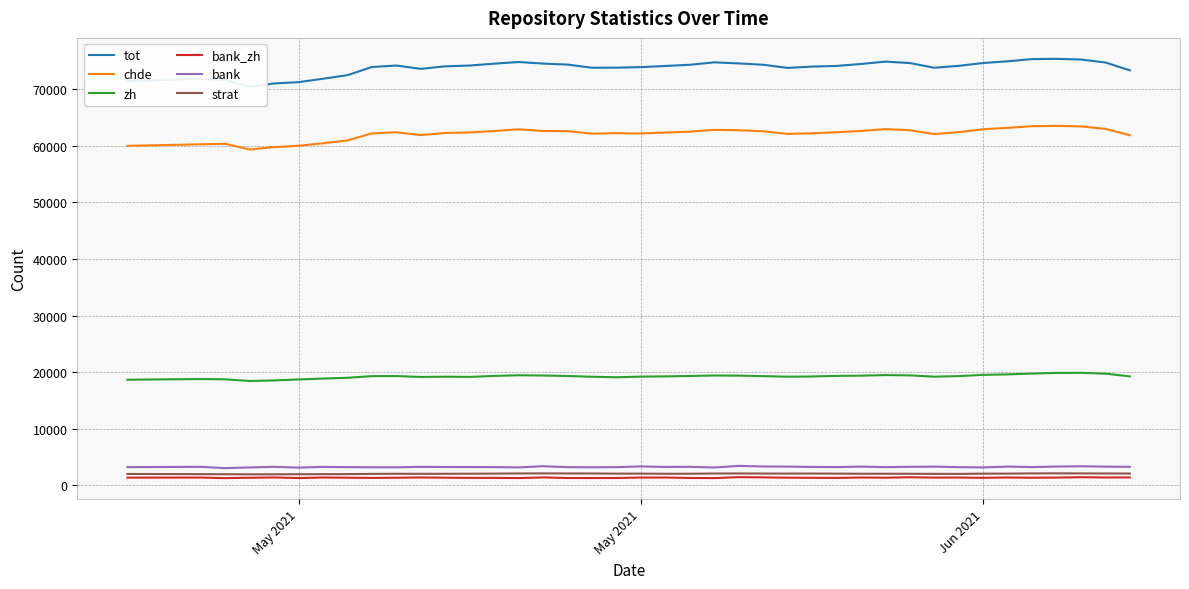

What is the sum of all zh values?

769941